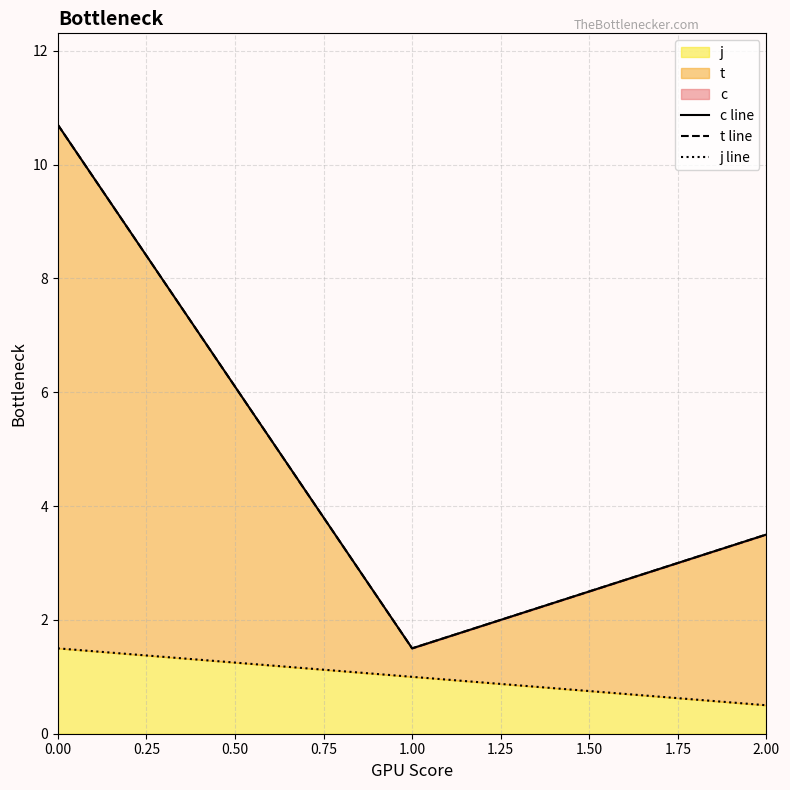

What is the lowest value of the j series?

0.5